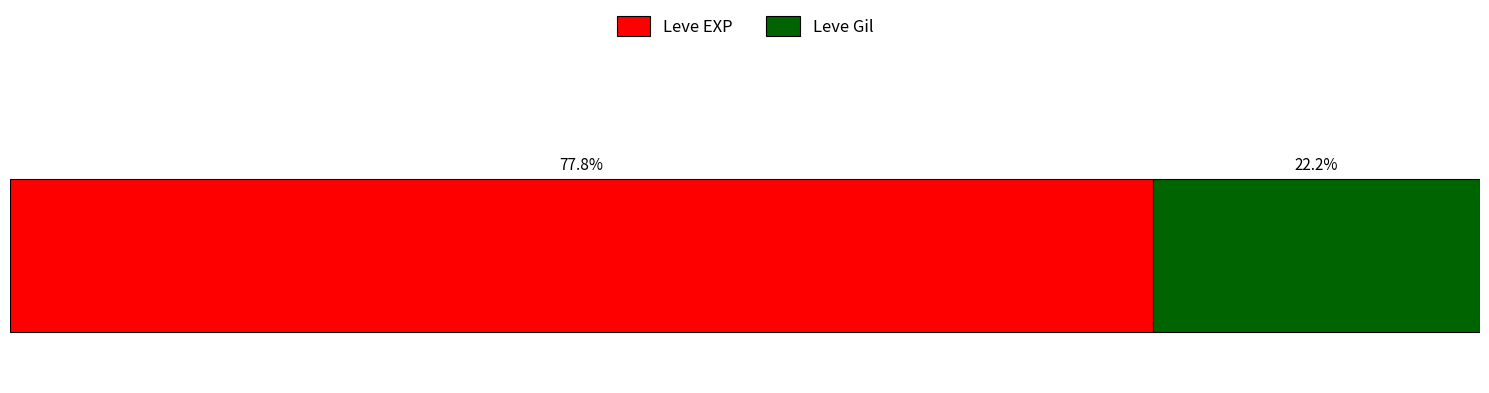

What are all the series names shown in the legend?

Leve EXP, Leve Gil